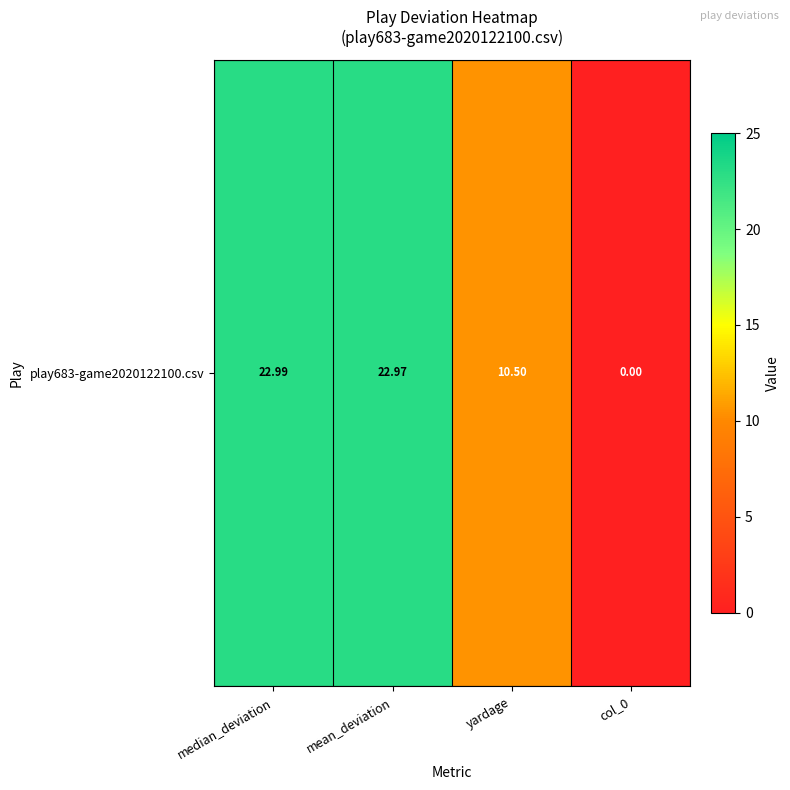

True or false: the data shows 8.7 at col_0.

False